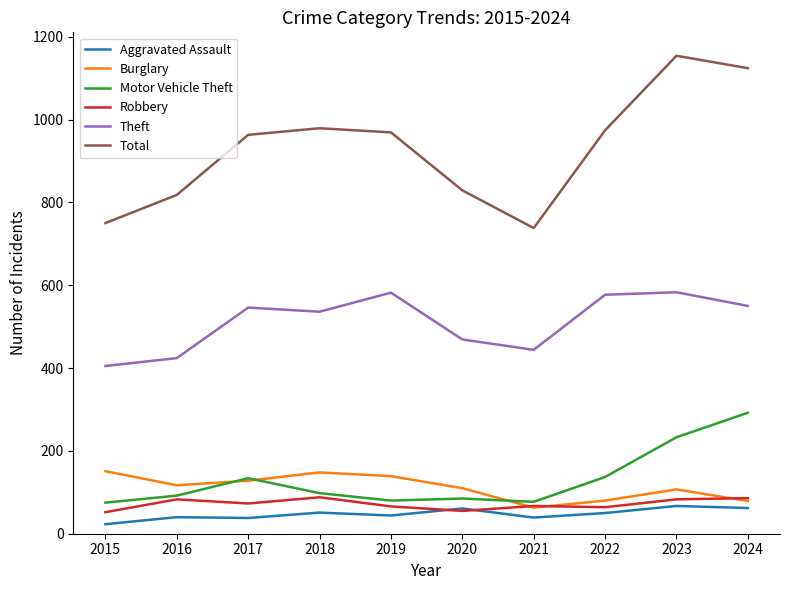

Between 2016 and 2018, which series saw the biggest shift?

Total